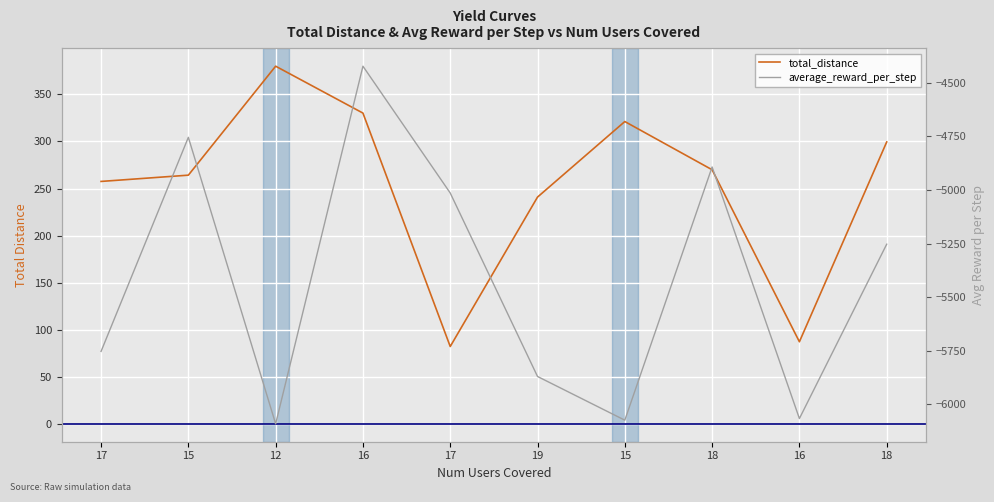

What is the approximate value of total_distance at 16?

330.1